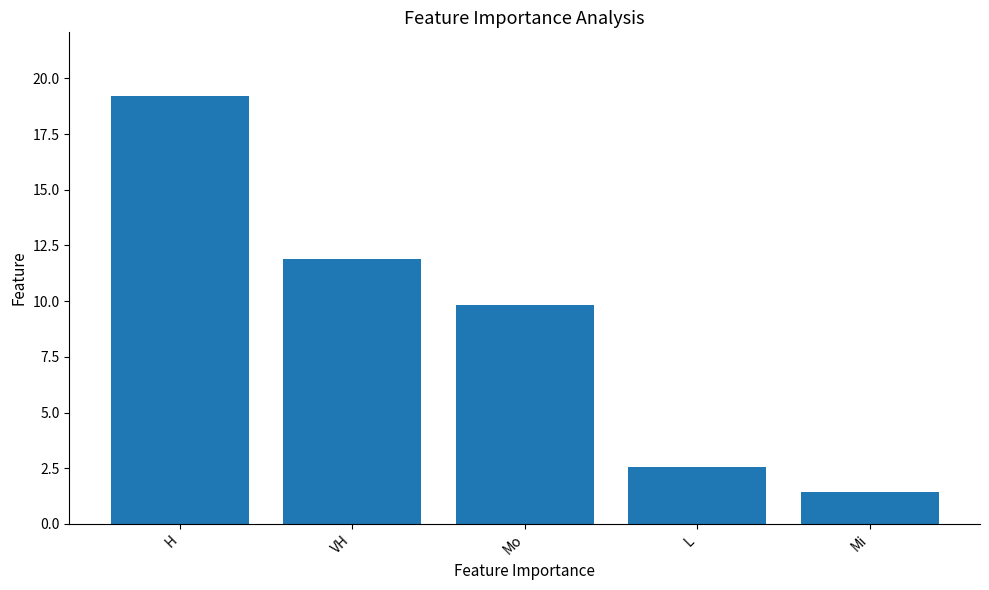

What is the greatest value displayed?

19.2